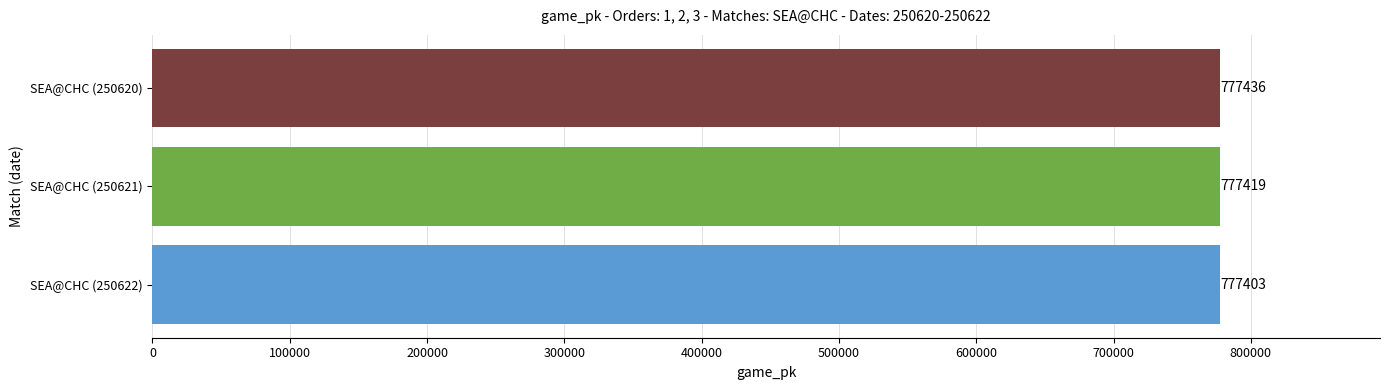

What is the change in value from SEA@CHC (250622) to SEA@CHC (250621)?

+16